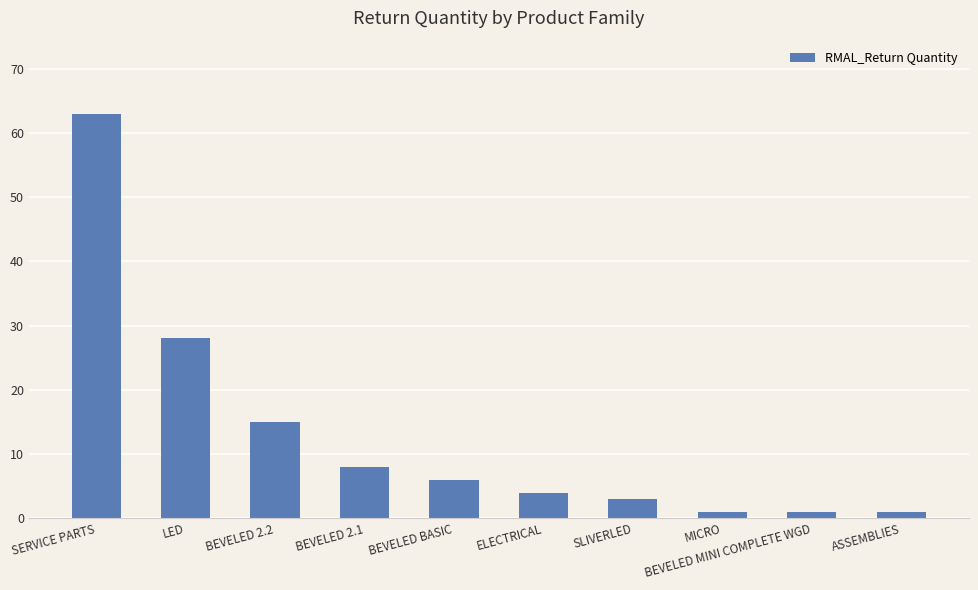

Which label corresponds to the largest value in the chart?

SERVICE PARTS